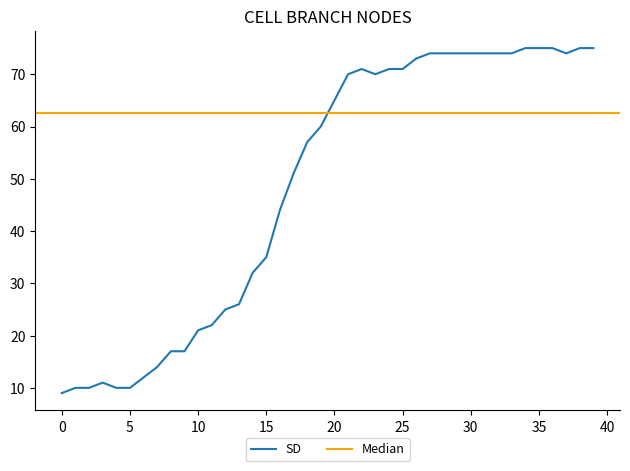

Is it true that the value at 2020-04-05 is 125?

False